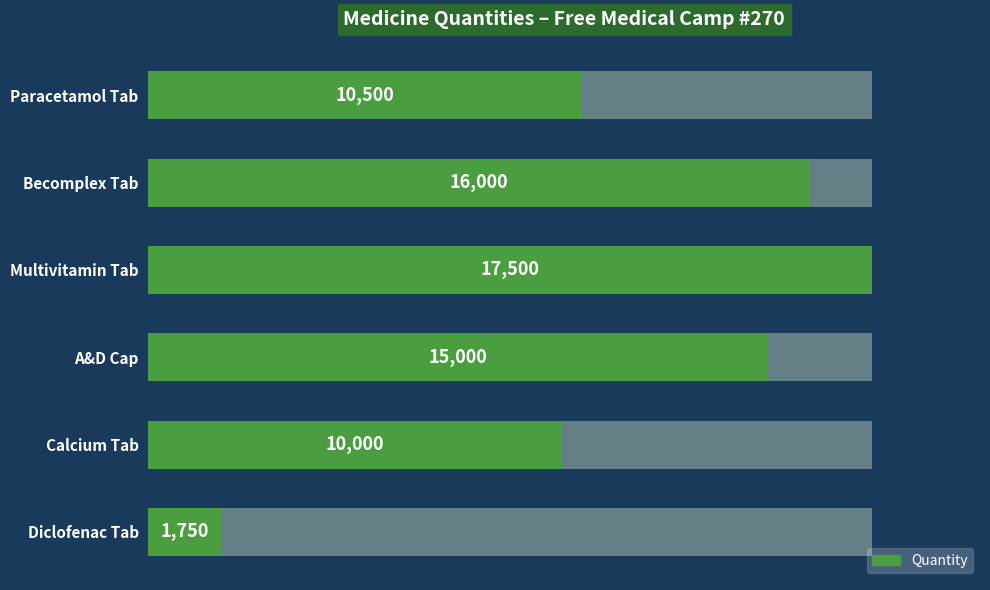

What is the difference between the maximum and minimum values?

15750